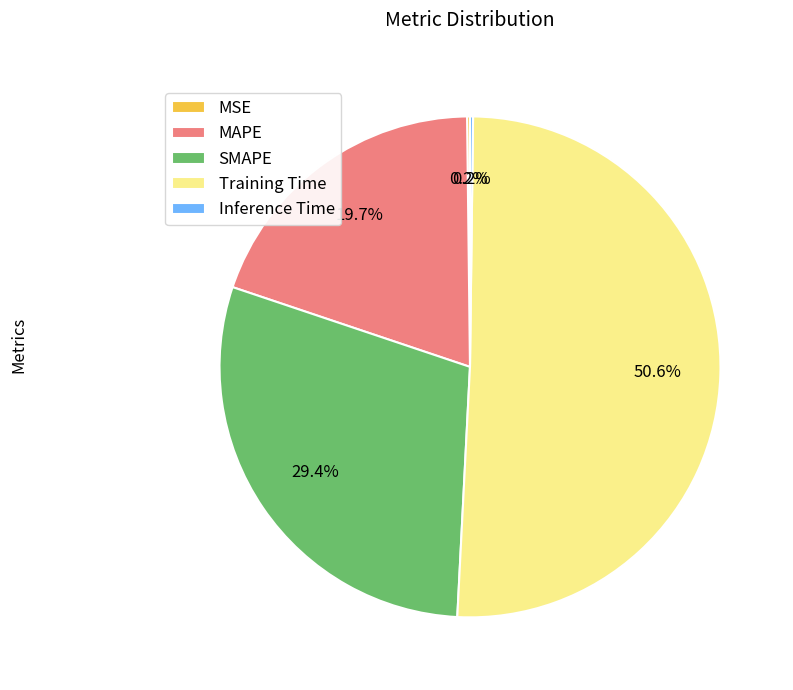

What is the largest slice in the pie chart?

Training Time